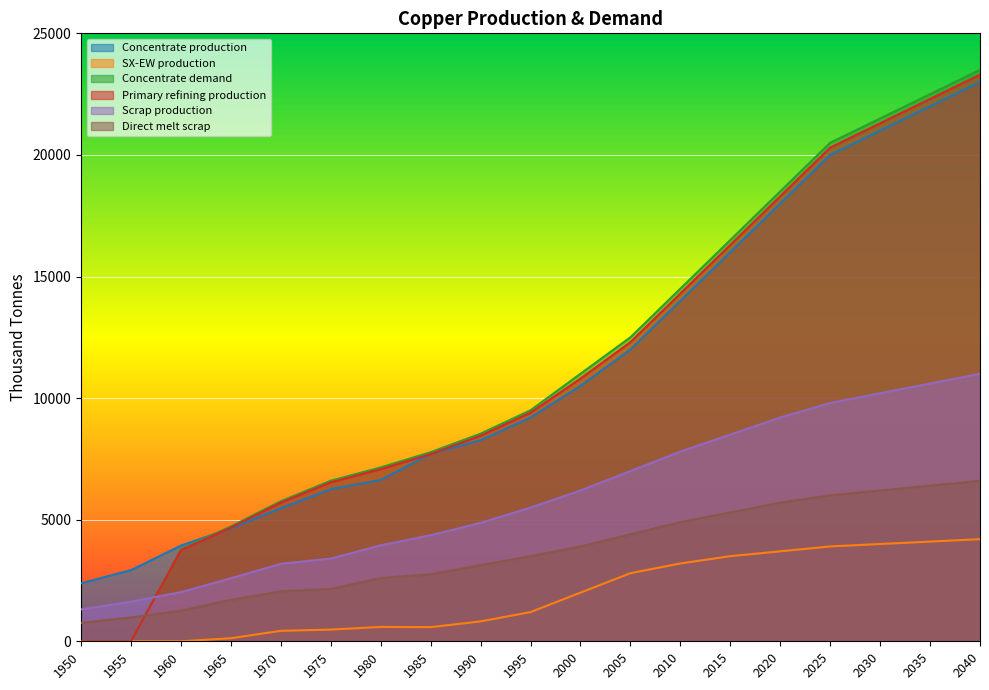

How many lines are shown in the chart?

6